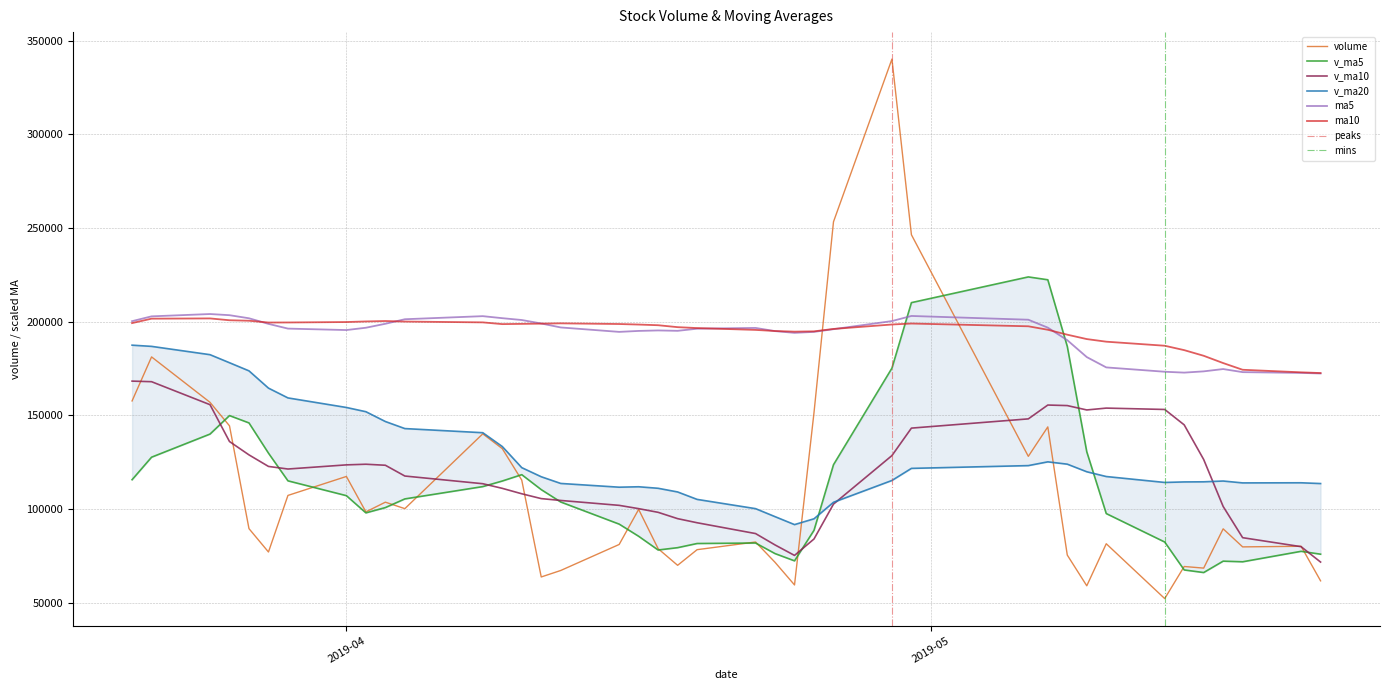

How many lines are shown in the chart?

6